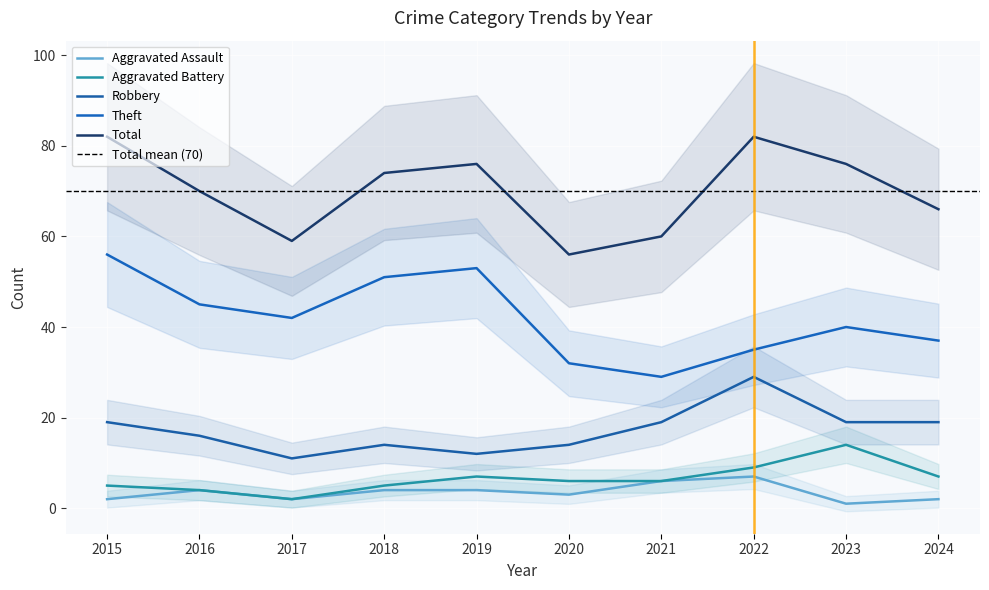

What is the minimum value shown in the chart?

1